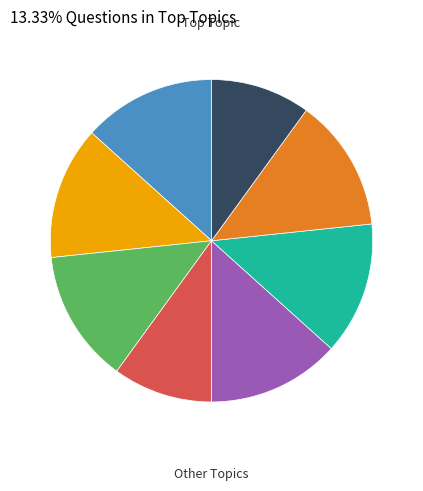

Does any single category account for the majority?

No